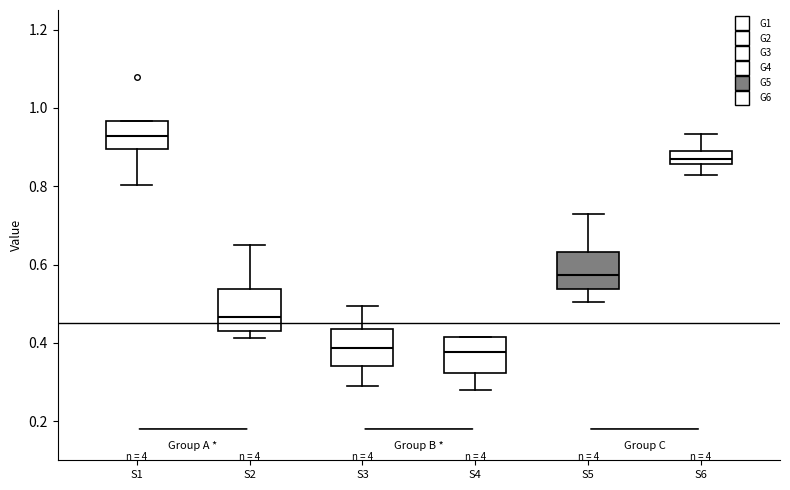

Where does the median line of the box for S5 sit on the y-axis? The values are not printed on the chart, so give them approximately, as read against the axis.

0.58